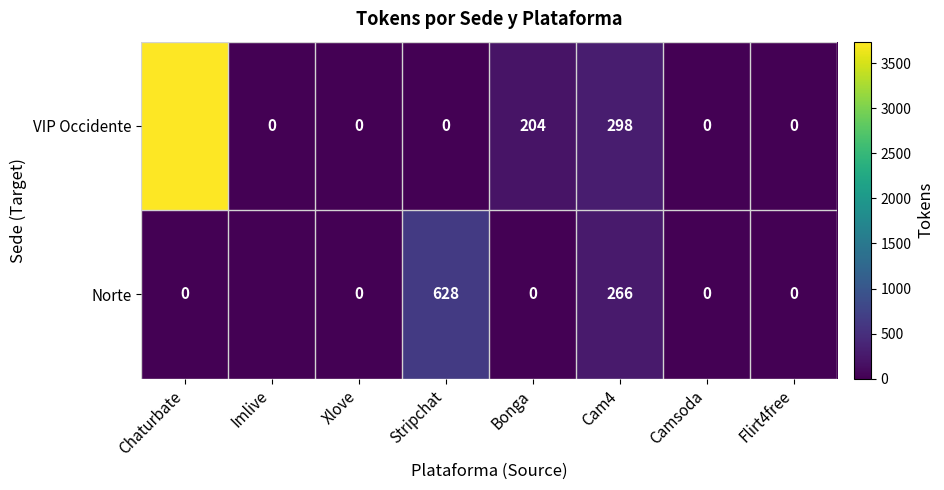

What is the spread (max minus min) of values at Bonga?

204